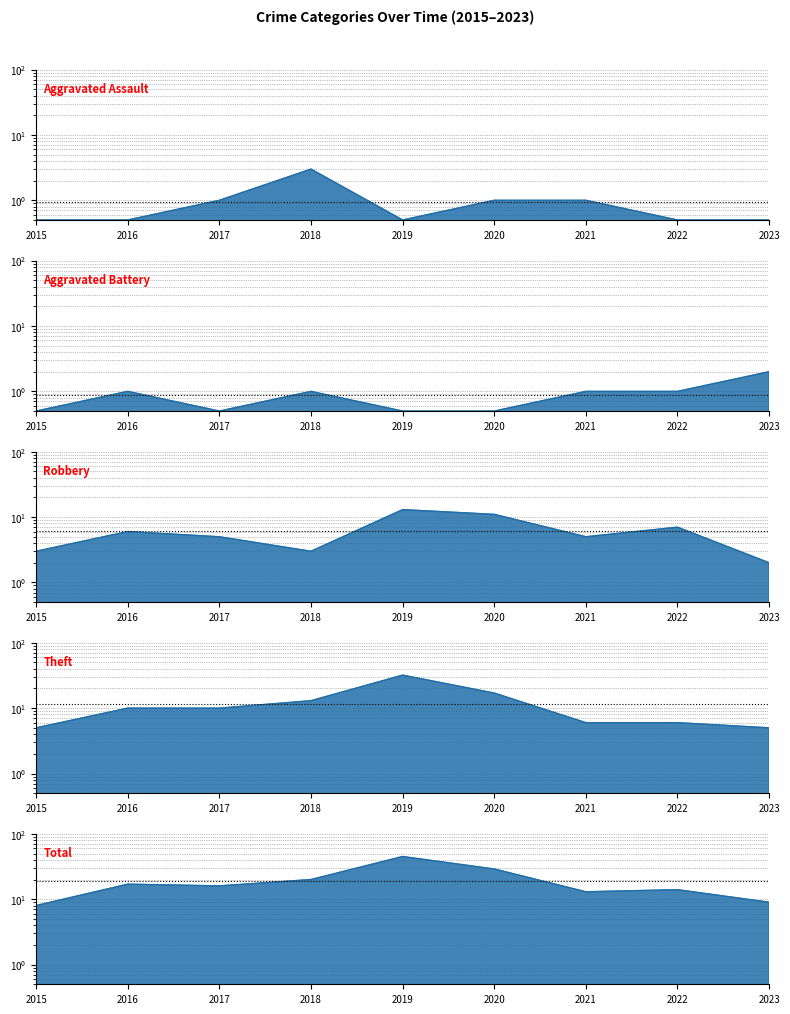

Is the value of Total at 2017 greater than the value of Theft at 2021?

Yes